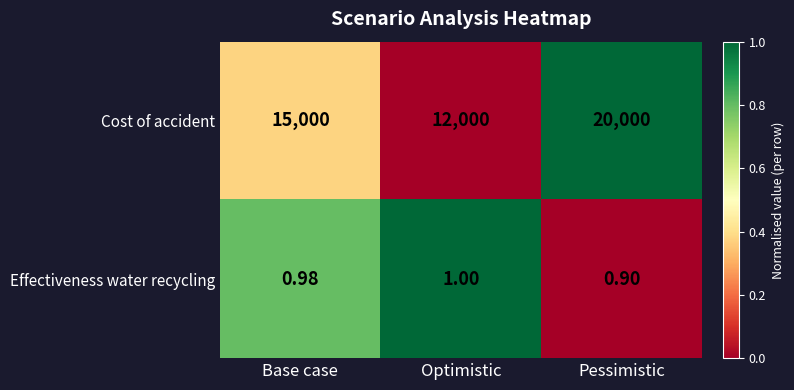

Rank the series at Pessimistic from lowest to highest value.

Effectiveness water recycling, Cost of accident